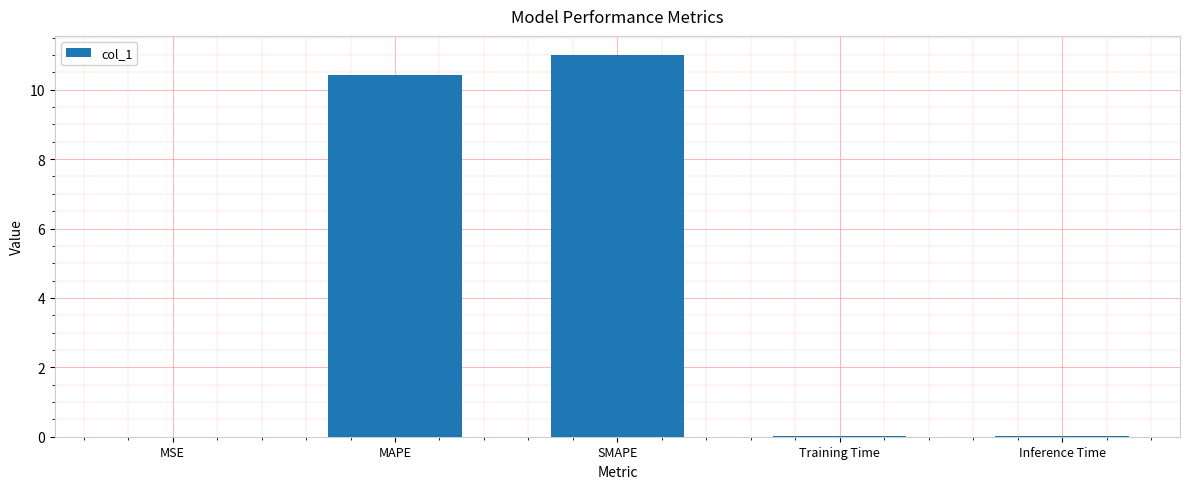

Which has a higher value, Inference Time or MAPE?

MAPE